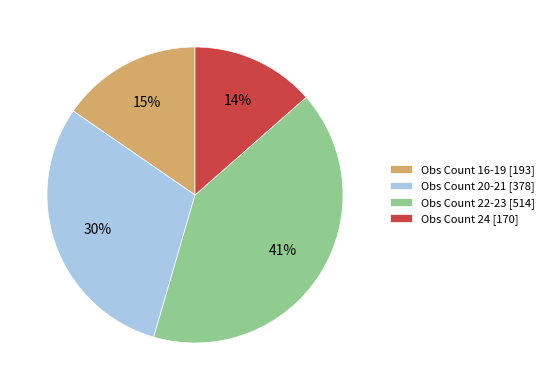

Which slice is the largest?

Obs Count 22-23 [514]